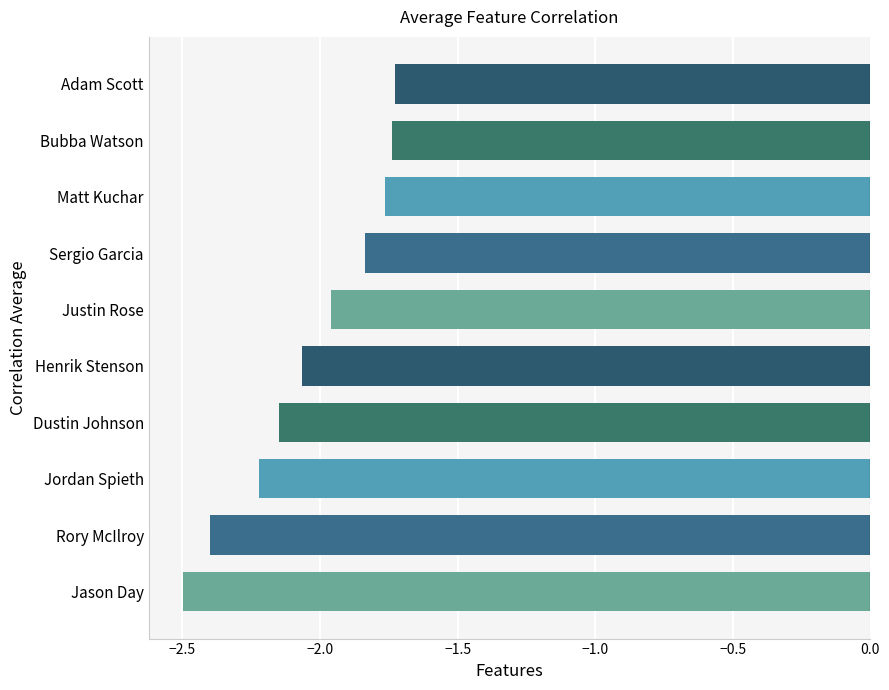

Is it true that the value at Rory McIlroy is -2.4?

True